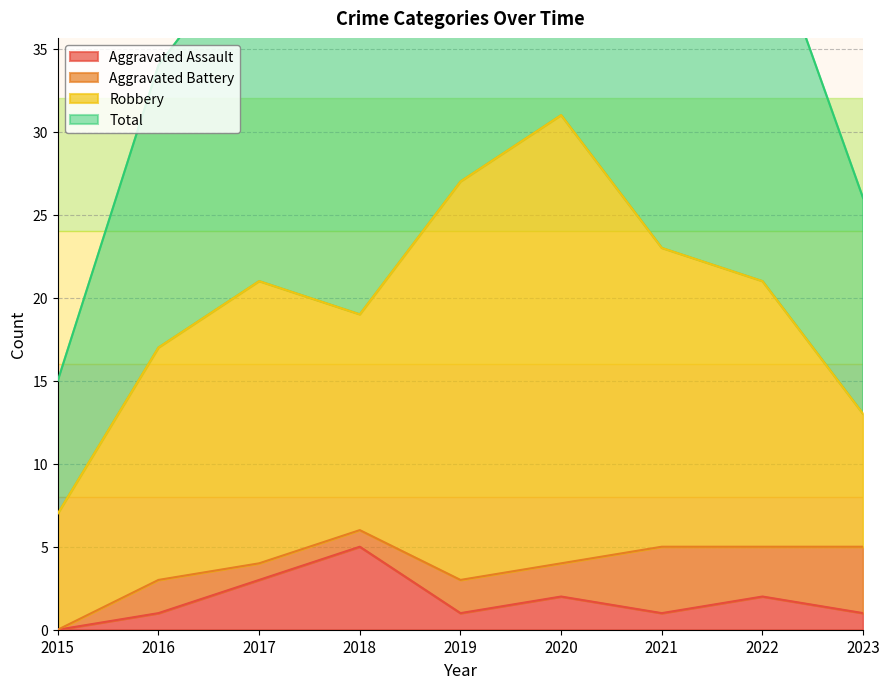

List the labels in order of Aggravated Assault value, largest first.

2018, 2017, 2020, 2022, 2016, 2019, 2021, 2023, 2015